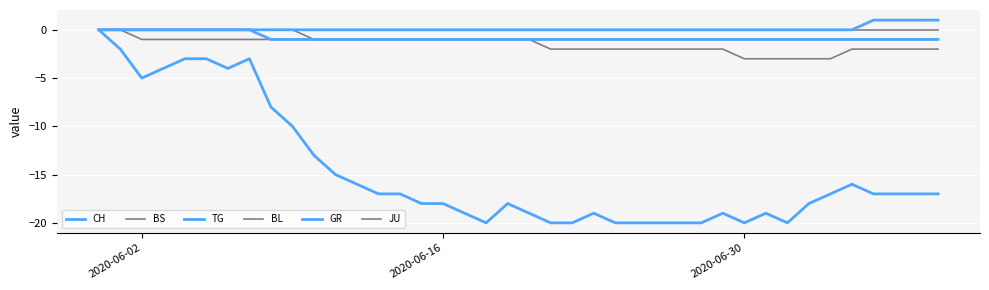

True or false: JU and GR cross at least once.

False